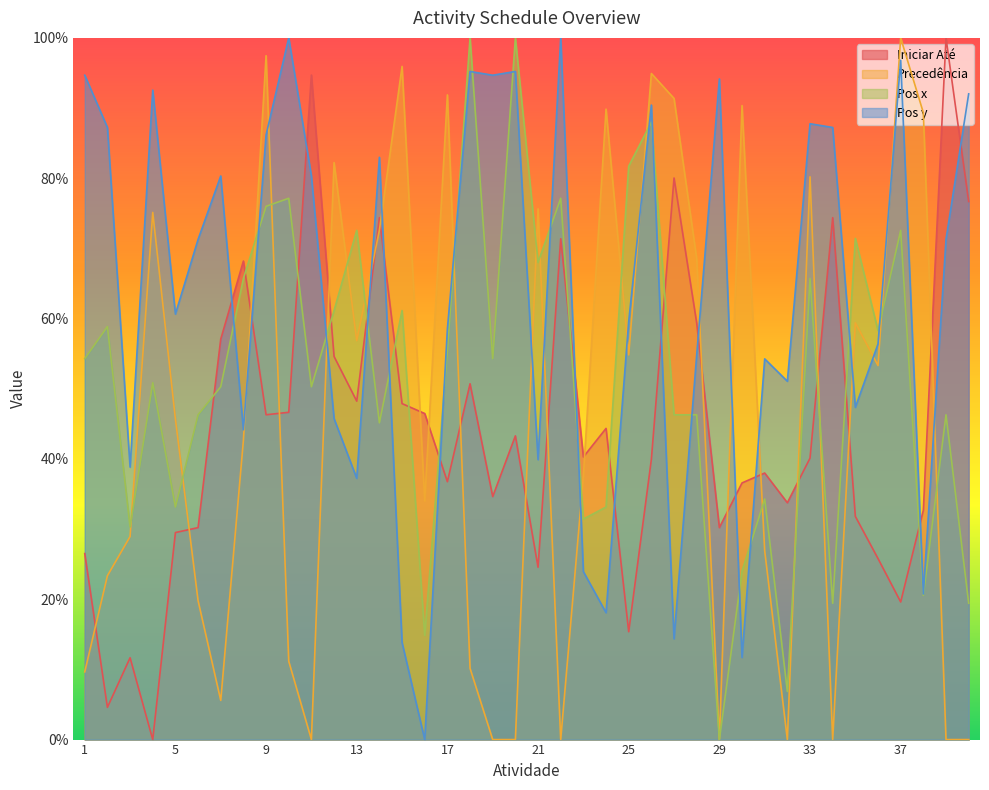

Reading left to right, what are all the values shown in this chart?

Iniciar Até: 26.5	4.6	11.7	0.0	29.5	30.2	57.1	68.2	46.3	46.6	94.7	54.6	48.2	74.4	47.9	46.5	36.7	50.7	34.6	43.3	24.6	71.4	40.3	44.3	15.4	39.9	80.0	59.4	30.2	36.6	38.0	33.7	40.1	74.4	31.8	25.8	19.6	32.7	100.0	76.7
Precedência: 9.6	23.4	28.9	75.1	45.7	19.8	5.6	42.6	97.5	11.2	0.0	82.2	56.9	72.6	95.9	34.0	91.9	10.2	0.0	0.0	75.6	0.0	37.6	89.8	54.8	94.9	91.4	68.5	0.0	90.4	26.9	0.0	80.2	0.0	59.4	53.3	100.0	89.3	0.0	0.0
Pos x: 54.3	58.9	30.3	50.9	33.1	46.3	50.3	65.7	76.0	77.1	50.3	61.1	72.6	45.1	61.1	14.9	55.4	100.0	54.3	100.0	68.0	77.1	31.4	33.1	81.7	88.0	46.3	46.3	0.0	24.0	34.3	6.9	65.7	19.4	71.4	58.3	72.6	20.6	46.3	19.4
Pos y: 94.7	87.2	38.8	92.6	60.6	71.3	80.3	44.1	86.2	100.0	80.3	45.7	37.2	83.0	13.8	0.0	58.5	95.2	94.7	95.2	39.9	100.0	23.9	18.1	59.6	90.4	14.4	54.8	94.1	11.7	54.3	51.1	87.8	87.2	47.3	56.4	96.8	20.7	71.3	92.0